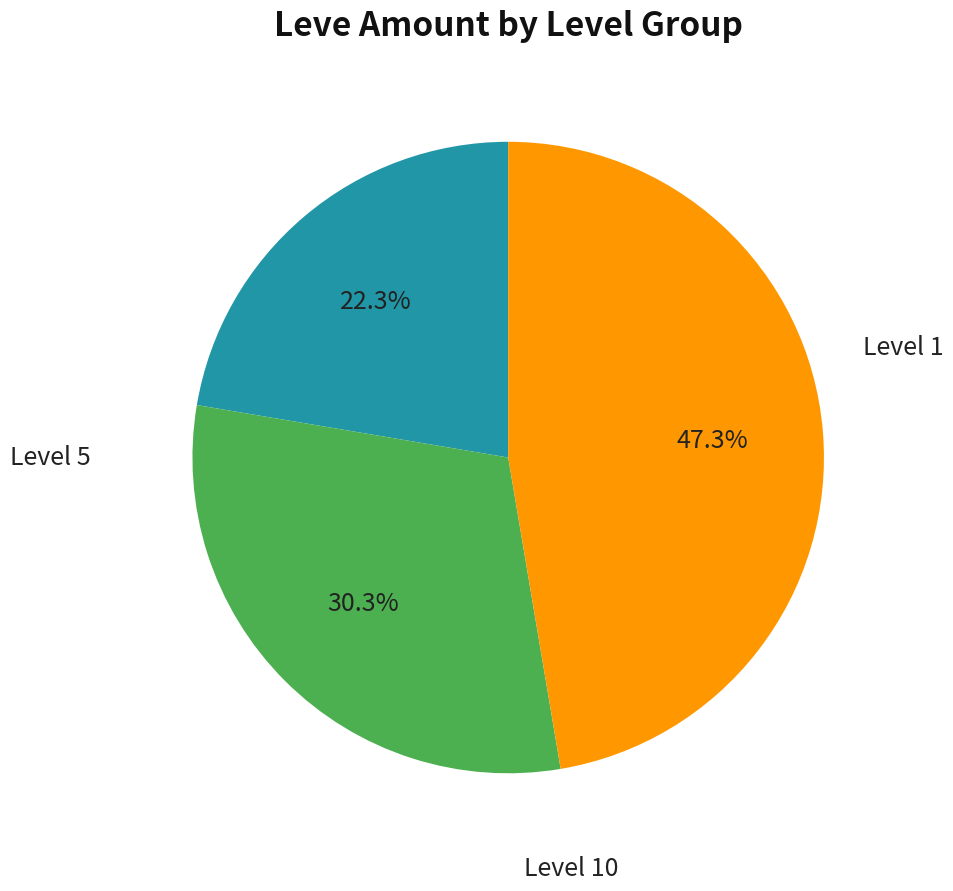

Does any single category account for the majority?

No